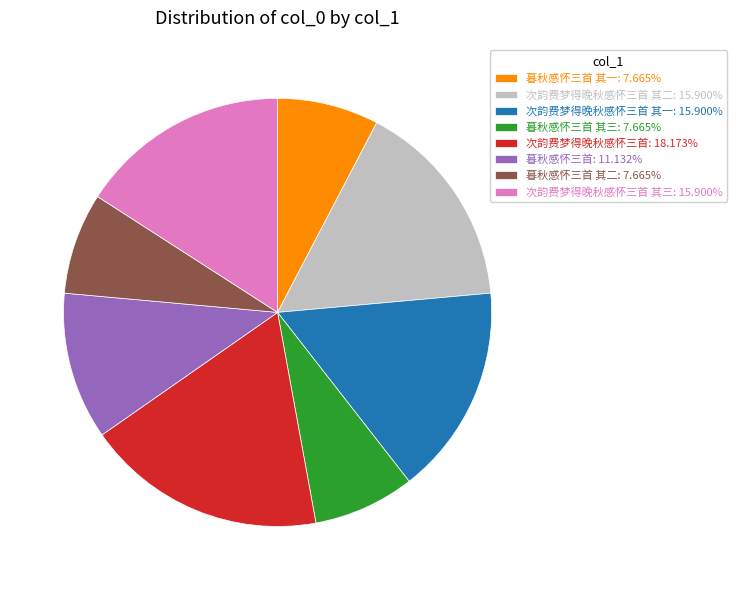

Approximately how many times larger is the value at 次韵费梦得晚秋感怀三首 其二: 15.900% compared to 次韵费梦得晚秋感怀三首 其一: 15.900%?

1.0